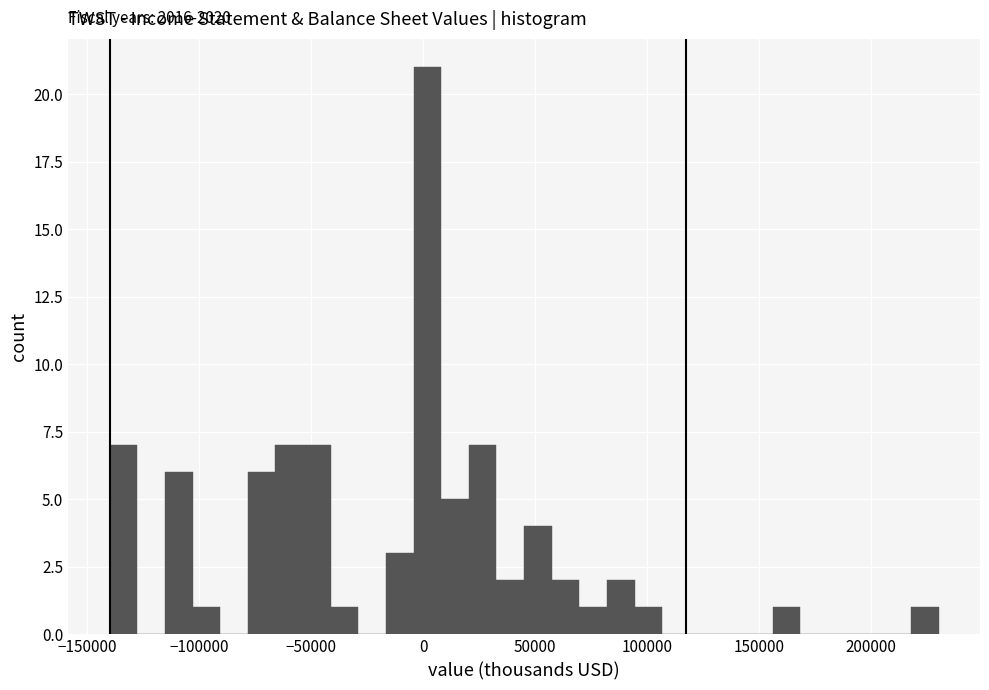

Around what value on the x-axis is the tallest bar? Give the approximate position of its centre, as read against the axis.

0